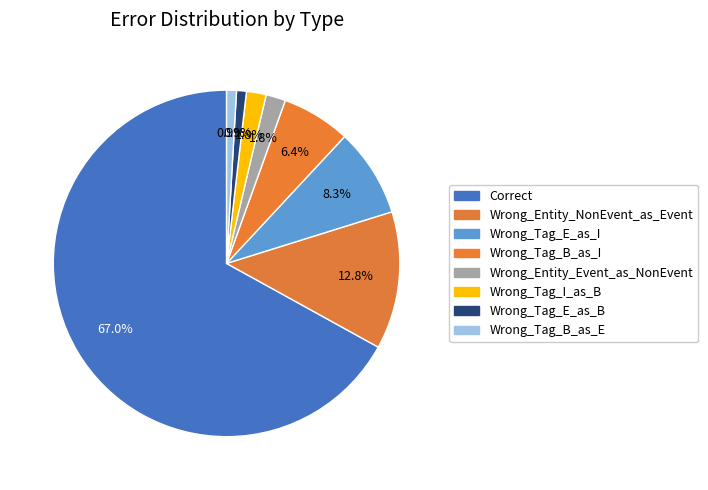

Count the number of slices in the pie.

8